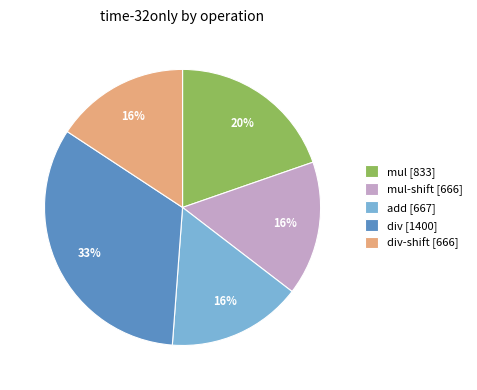

Count the number of slices in the pie.

5